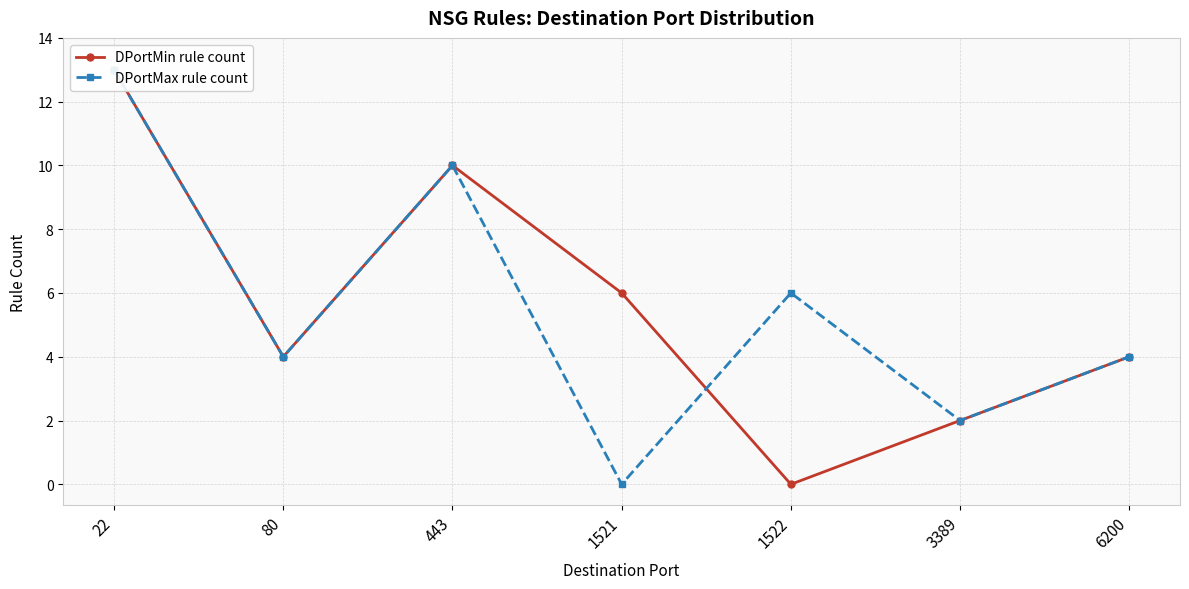

How many times do DPortMin rule count and DPortMax rule count cross each other?

1